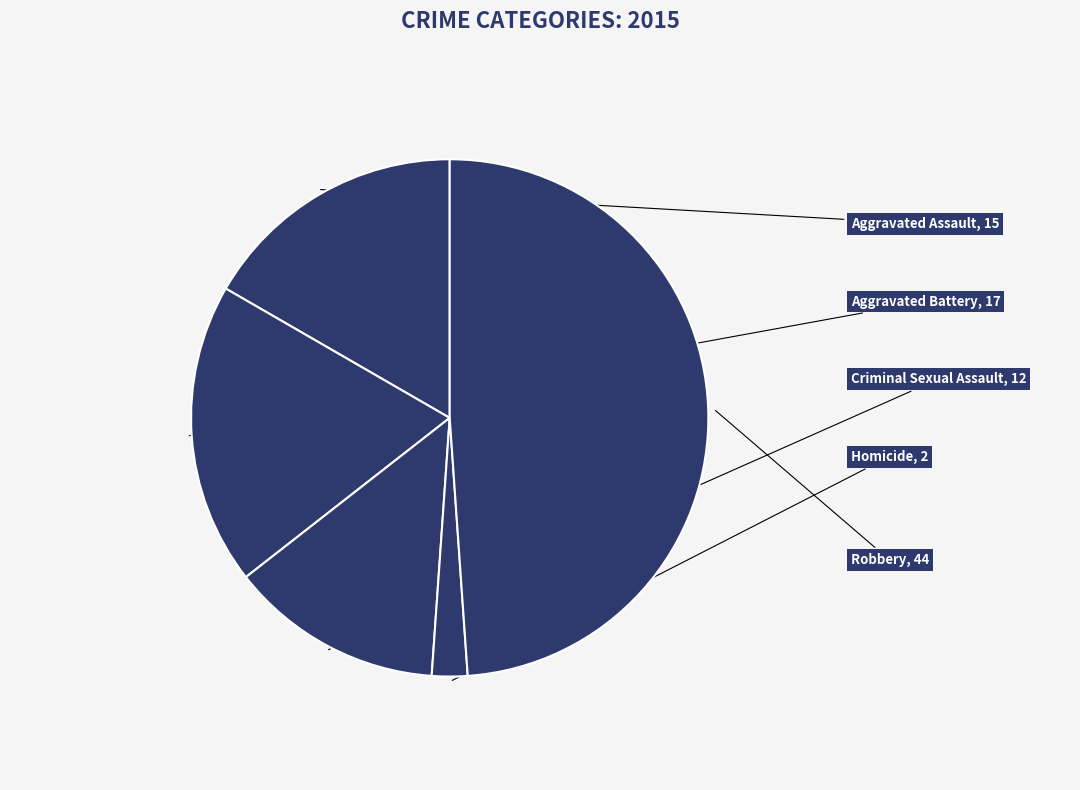

What is the smallest slice in the pie chart?

Homicide